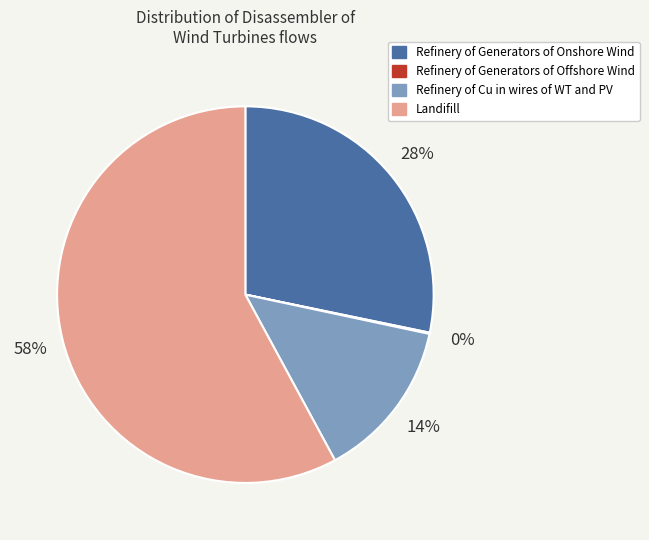

Which category has the biggest portion of the pie?

Landifill